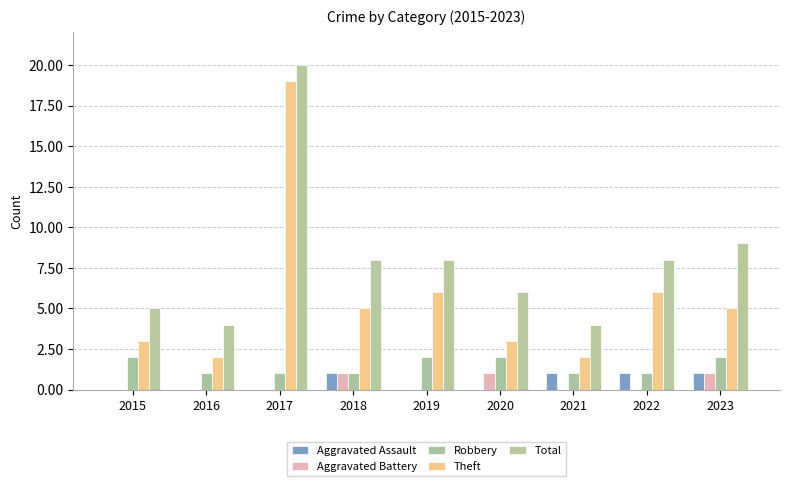

At how many categories does at least one series exceed 18?

1